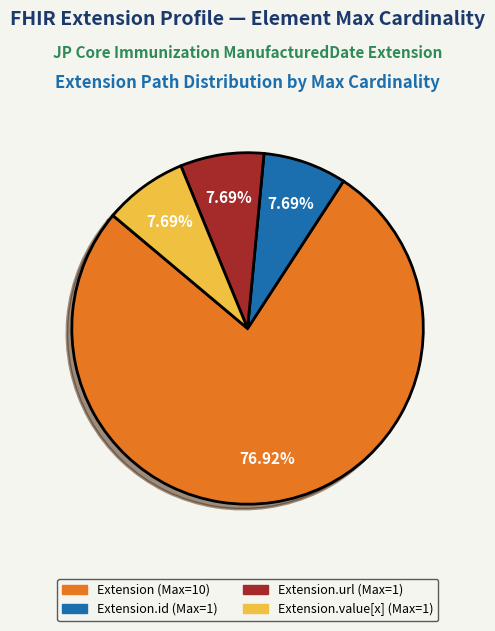

Does any single category account for the majority?

Yes